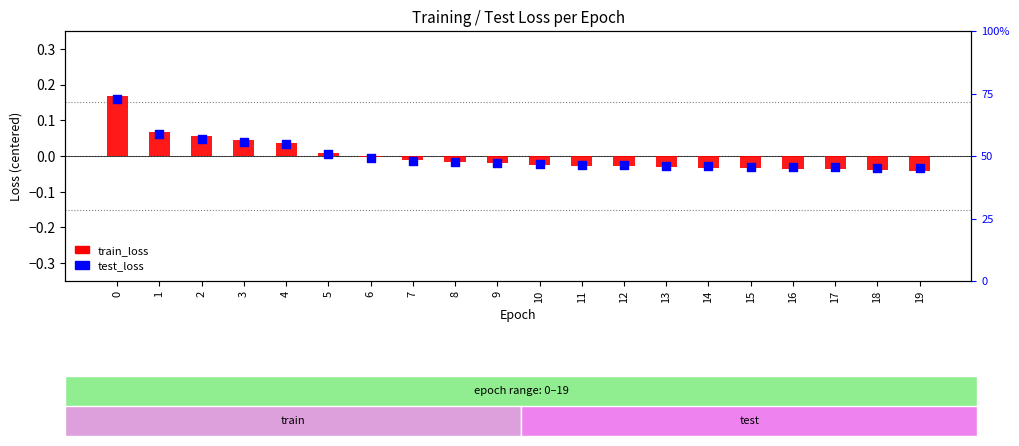

Which series reaches the minimum Y coordinate?

train_loss